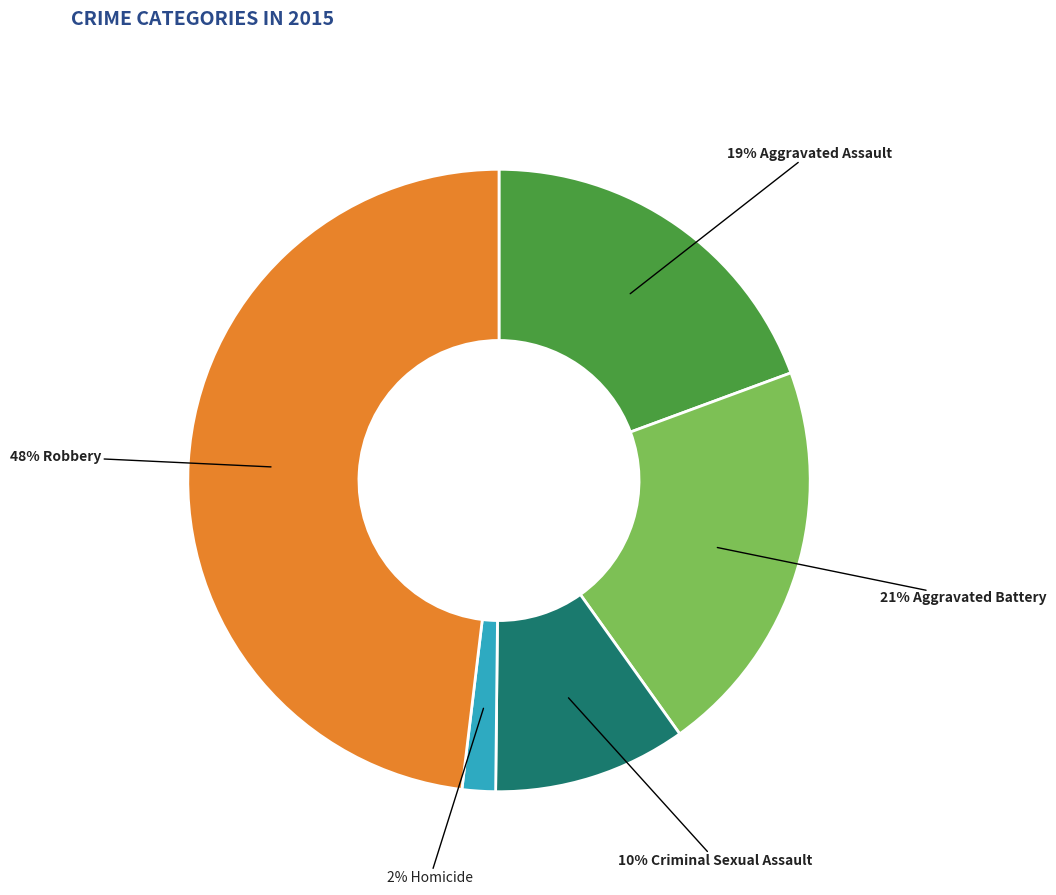

Is there a majority slice in this chart?

No